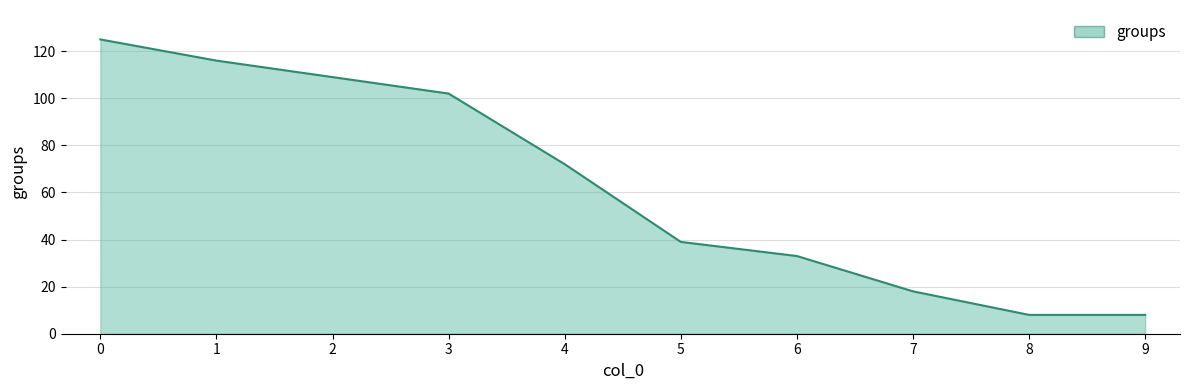

What is the approximate value at 4, to the nearest 10?

70